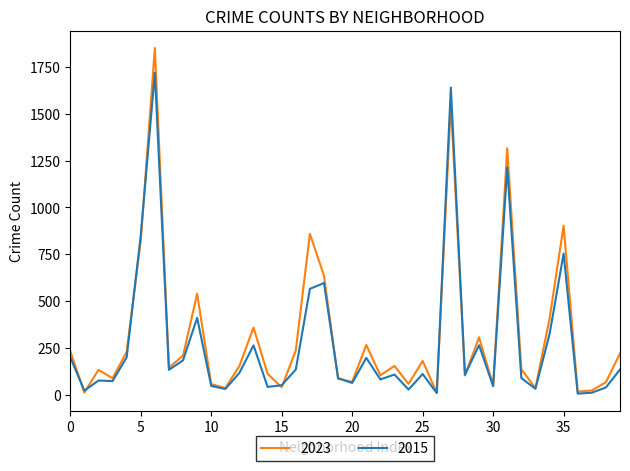

Which series has the largest range (max minus min)?

2023